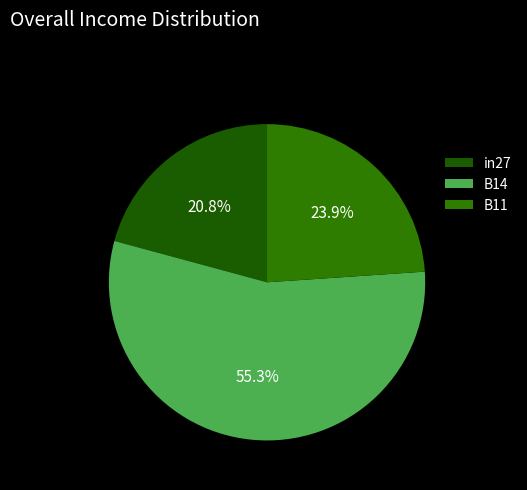

Count the number of slices in the pie.

3